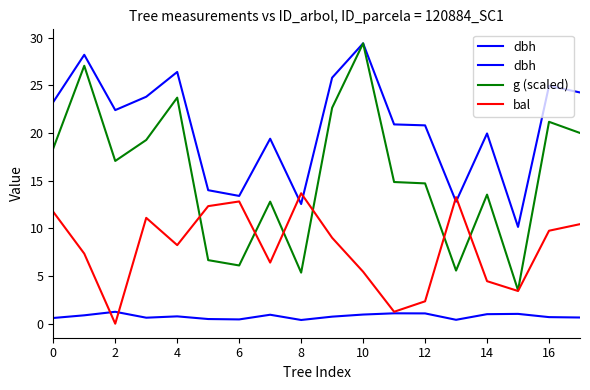

Reading left to right, extract all data points from this chart.

dbh: 0.6	0.9	1.2	0.6	0.8	0.5	0.5	0.9	0.4	0.7	1.0	1.1	1.1	0.4	1.0	1.0	0.7	0.7
g (scaled): 18.4	27.0	17.1	19.3	23.7	6.7	6.1	12.8	5.4	22.6	29.4	14.9	14.7	5.6	13.5	3.5	21.2	20.0
bal: 11.7	7.3	0.0	11.1	8.2	12.3	12.8	6.4	13.7	9.0	5.5	1.2	2.4	13.3	4.5	3.4	9.8	10.4